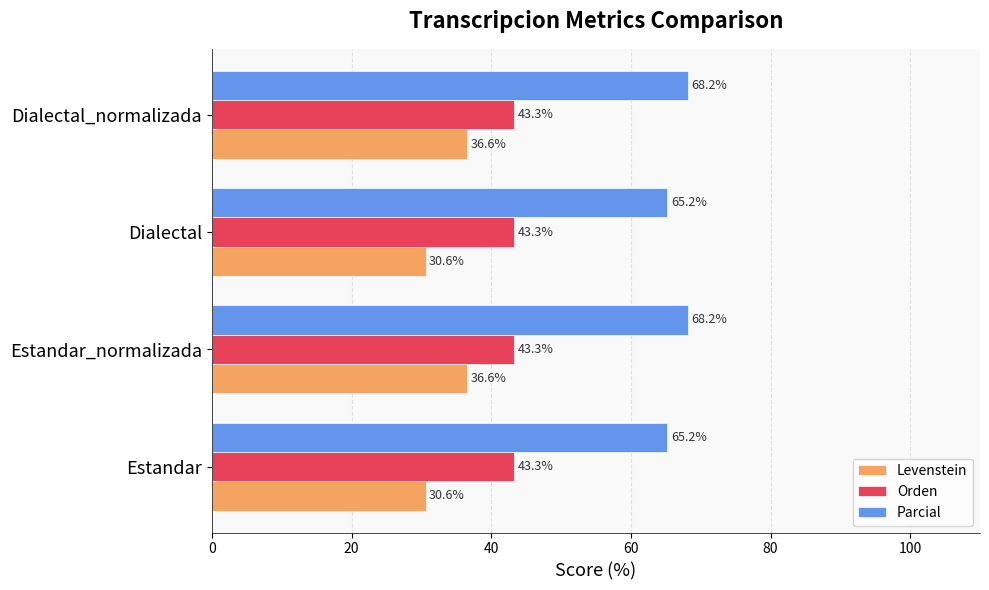

Rank the series by their maximum value, from lowest to highest.

Levenstein, Orden, Parcial